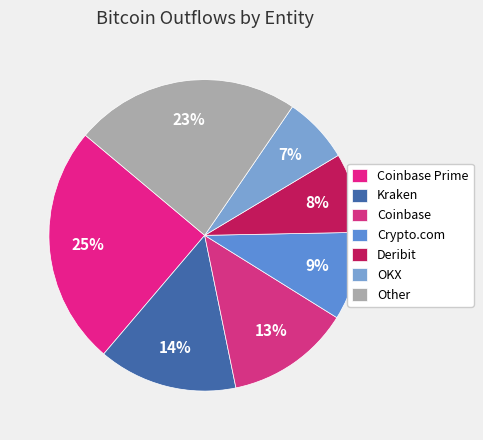

What is the largest slice in the pie chart?

Coinbase Prime